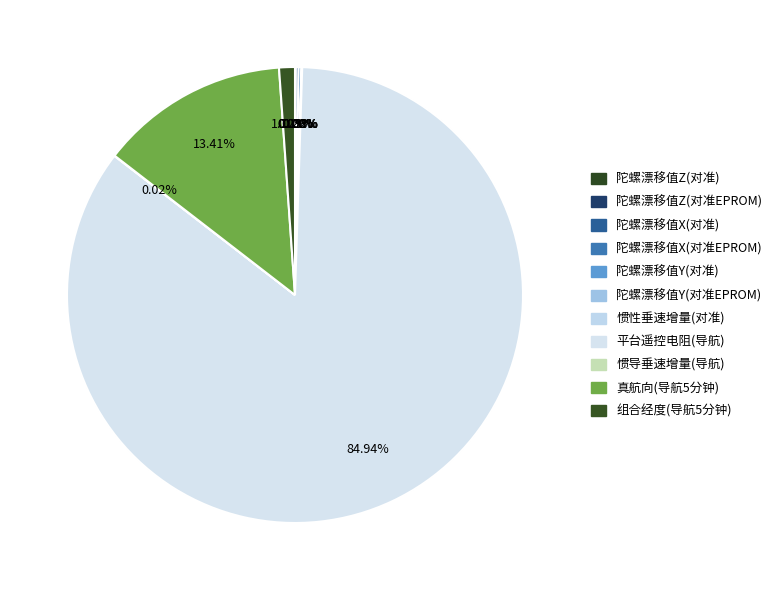

To the nearest percent, what is the average slice percentage?

9%